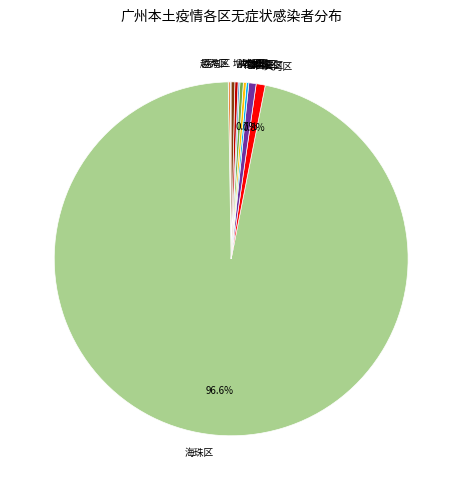

True or false: 增城区 accounts for 0% of the total.

True